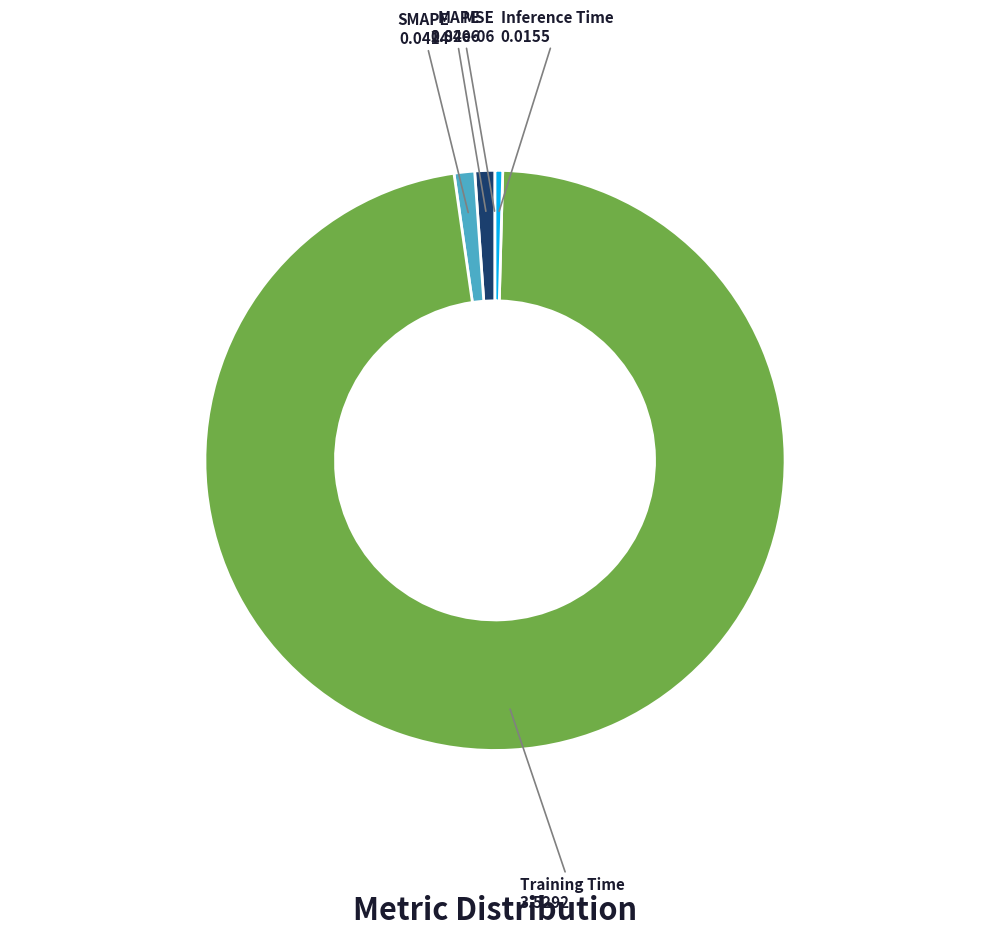

Does any single category account for the majority?

Yes